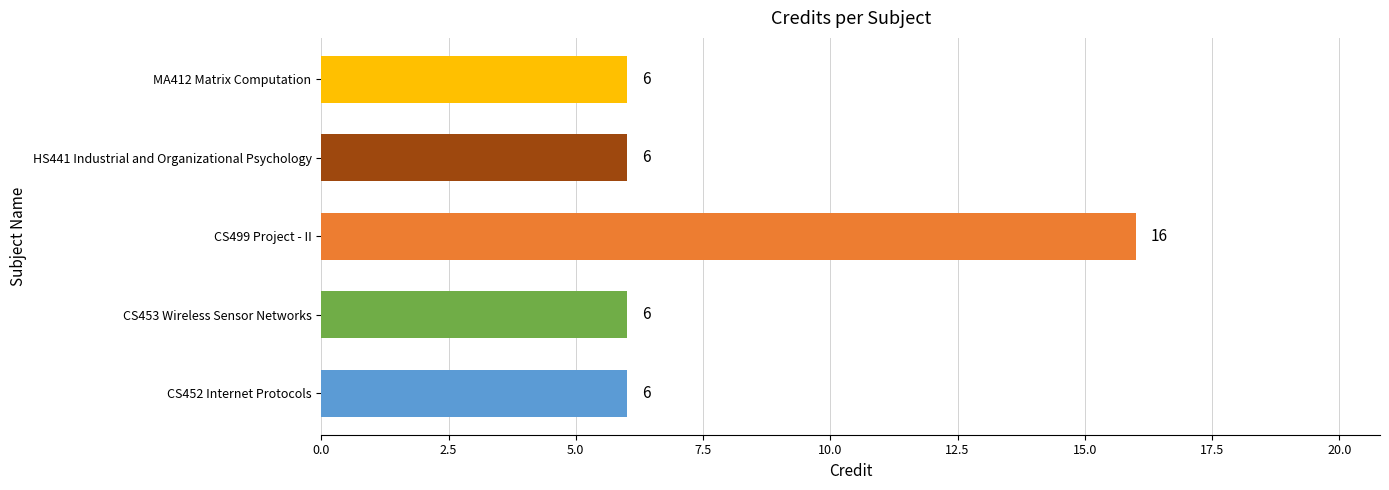

Reading bottom to top, transcribe all the data shown in this chart.

CS452 Internet Protocols=6	CS453 Wireless Sensor Networks=6	CS499 Project - II=16	HS441 Industrial and Organizational Psychology=6	MA412 Matrix Computation=6